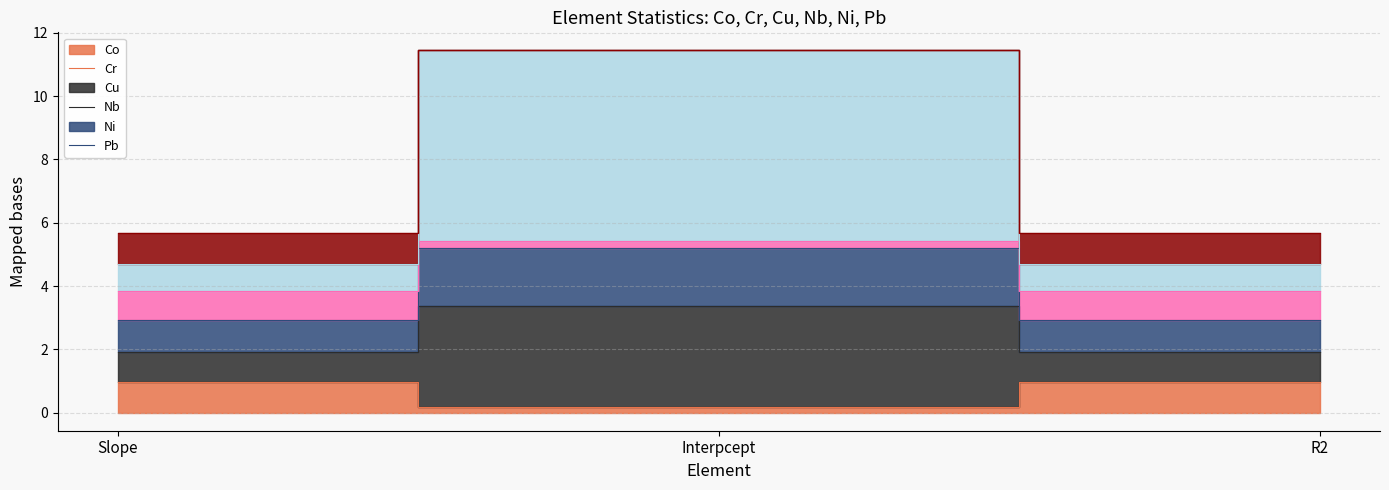

How many lines are shown in the chart?

6